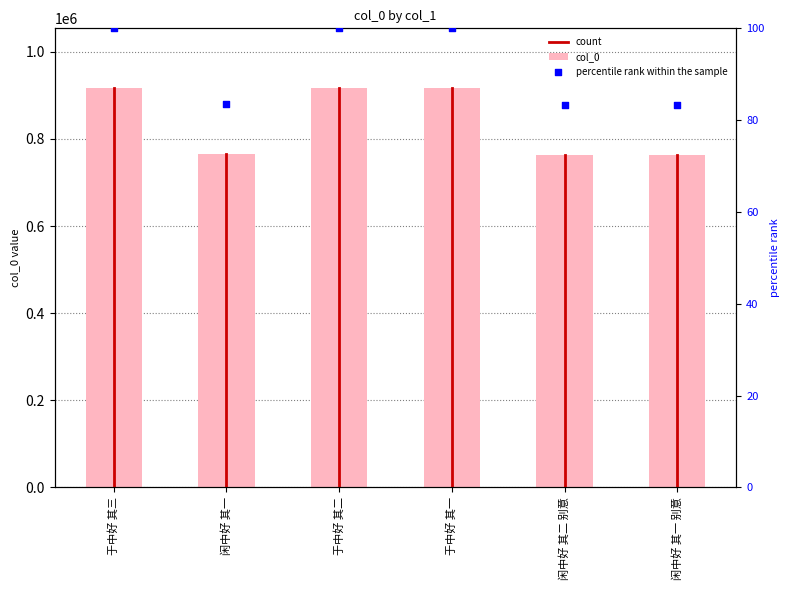

What is the ratio of the value at 于中好 其一 to the value at 于中好 其二?

1.0